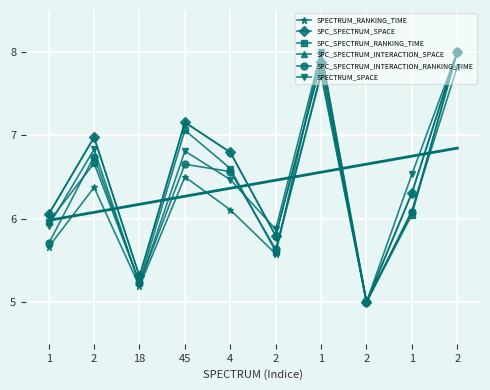

Reading left to right, what are all the values shown in this chart?

SPECTRUM_RANKING_TIME: 1=5.7	2=6.4	18=5.2	45=6.5	4=6.1	2=5.6	1=8.0	2=5.0	1=6.1	2=7.8
SPC_SPECTRUM_SPACE: 1=6.1	2=7.0	18=5.3	45=7.2	4=6.8	2=5.8	1=7.9	2=5.0	1=6.3	2=8.0
SPC_SPECTRUM_RANKING_TIME: 1=6.0	2=6.7	18=5.2	45=7.1	4=6.6	2=5.6	1=7.8	2=5.0	1=6.0	2=8.0
SPC_SPECTRUM_INTERACTION_SPACE: 1=6.1	2=7.0	18=5.3	45=7.2	4=6.8	2=5.8	1=7.9	2=5.0	1=6.3	2=8.0
SPC_SPECTRUM_INTERACTION_RANKING_TIME: 1=5.7	2=6.7	18=5.2	45=6.7	4=6.6	2=5.6	1=7.7	2=5.0	1=6.1	2=8.0
SPECTRUM_SPACE: 1=5.9	2=6.8	18=5.2	45=6.8	4=6.5	2=5.9	1=8.0	2=5.0	1=6.5	2=8.0